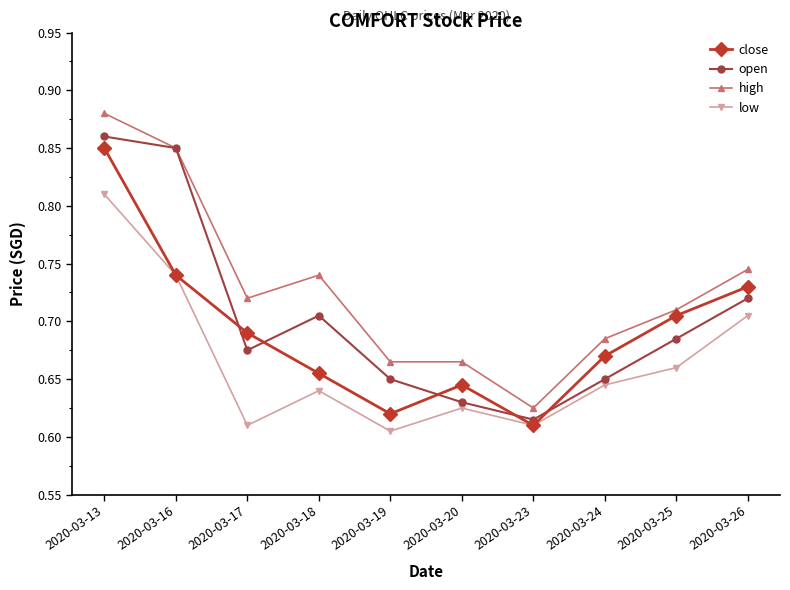

At which category does the chart reach its peak across all series?

2020-03-13